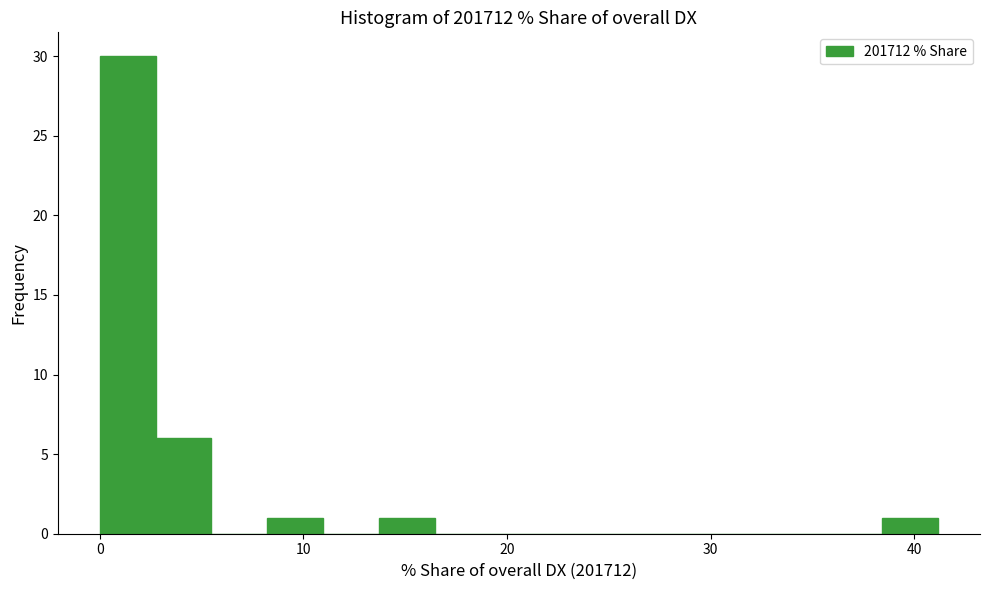

Read against the x-axis, roughly where is the centre of the tallest bar?

1